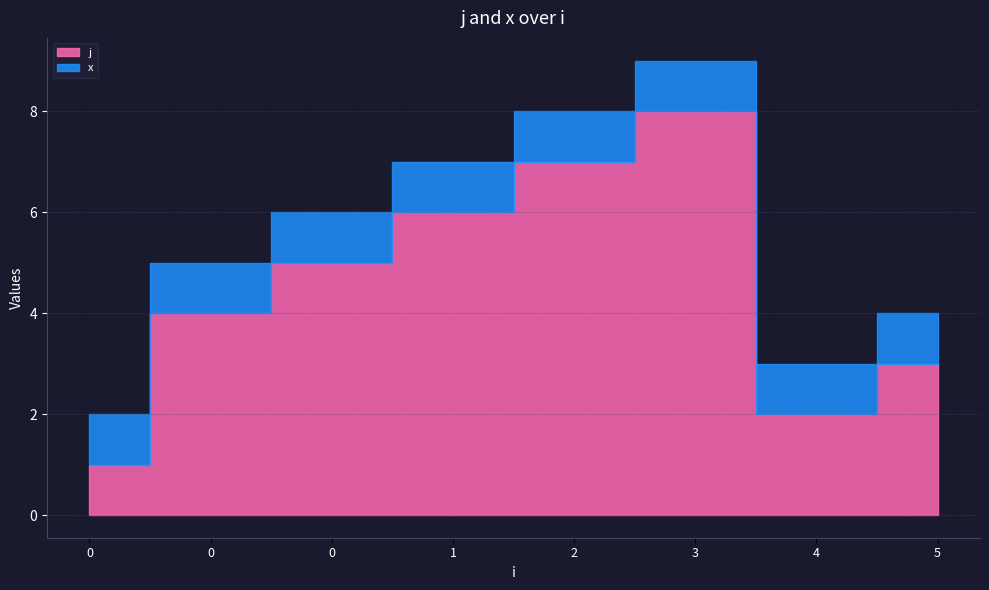

What is the difference between the maximum and minimum values in the j series?

7